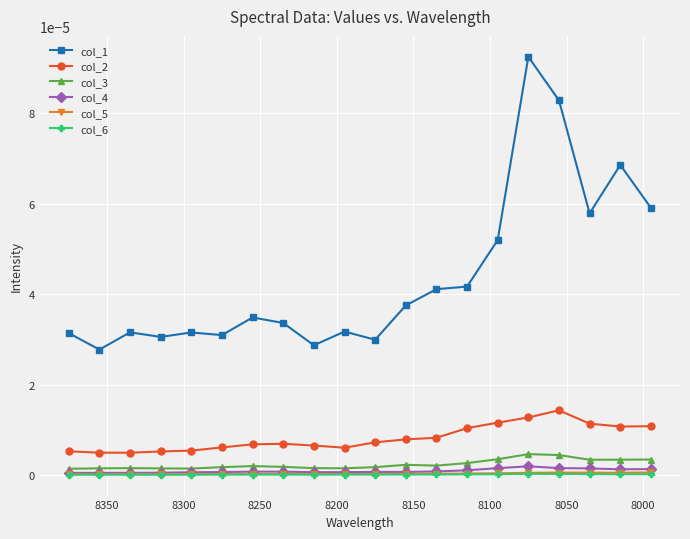

True or false: col_6 and col_2 intersect in this chart.

False